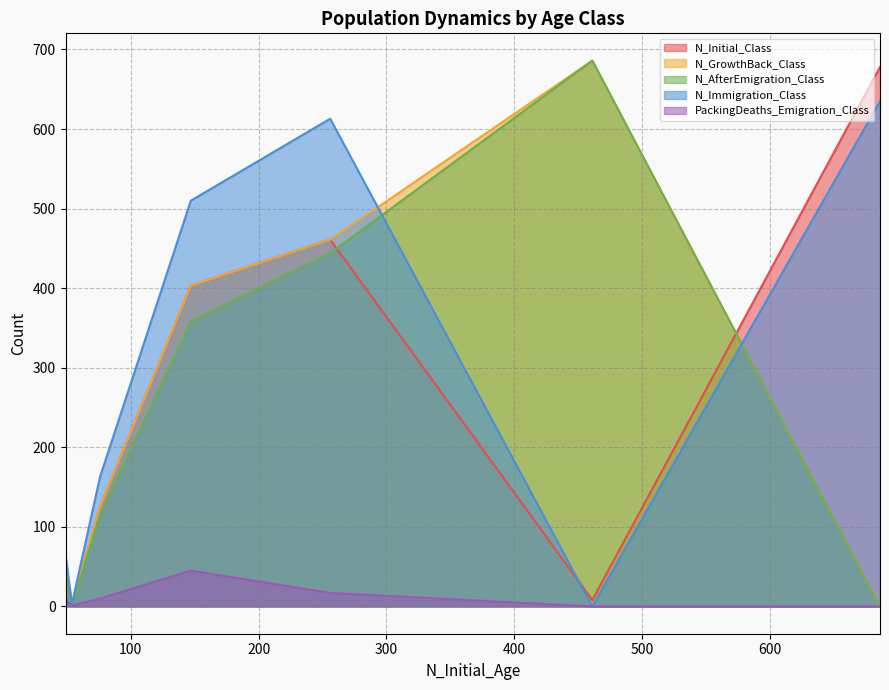

What is the value of the PackingDeaths_Emigration_Class point at the 4th from the left?

45